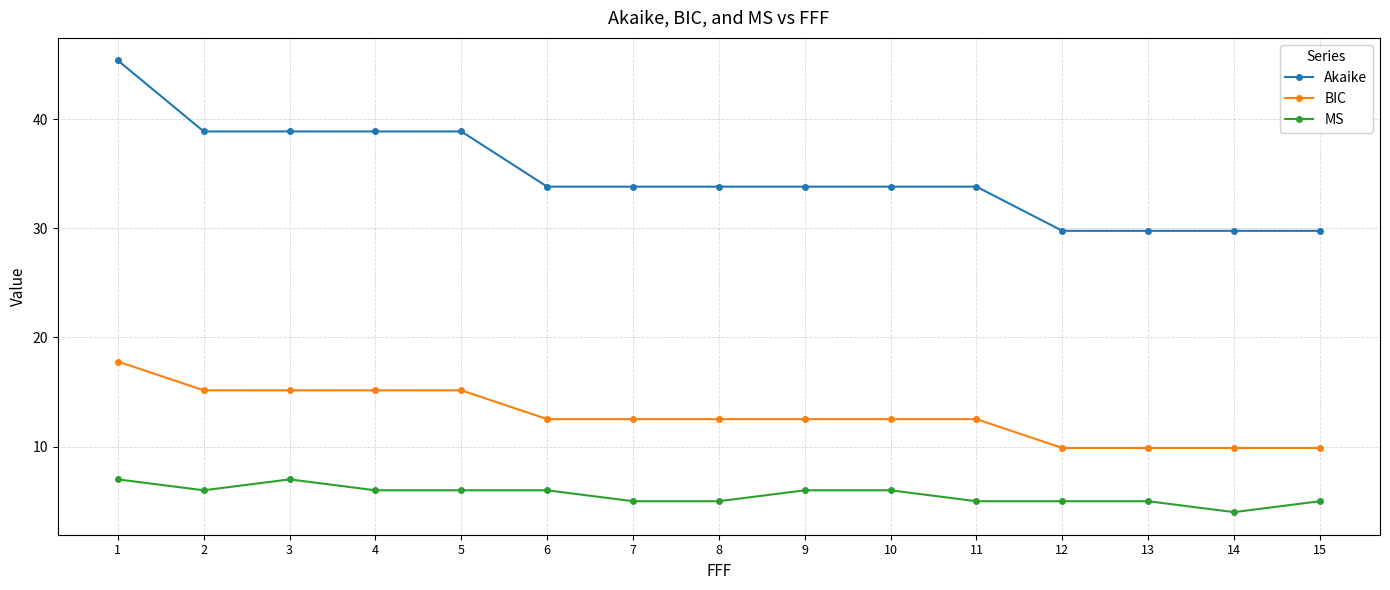

What value does the MS series have at 10?

6.0